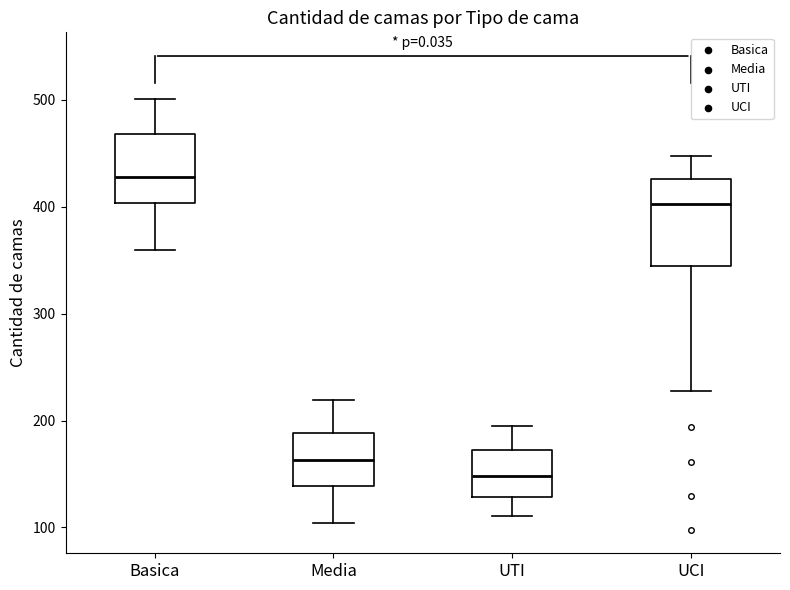

Where is the lower edge of the box for UTI on the y-axis? The values are not printed on the chart, so give them approximately, as read against the axis.

130